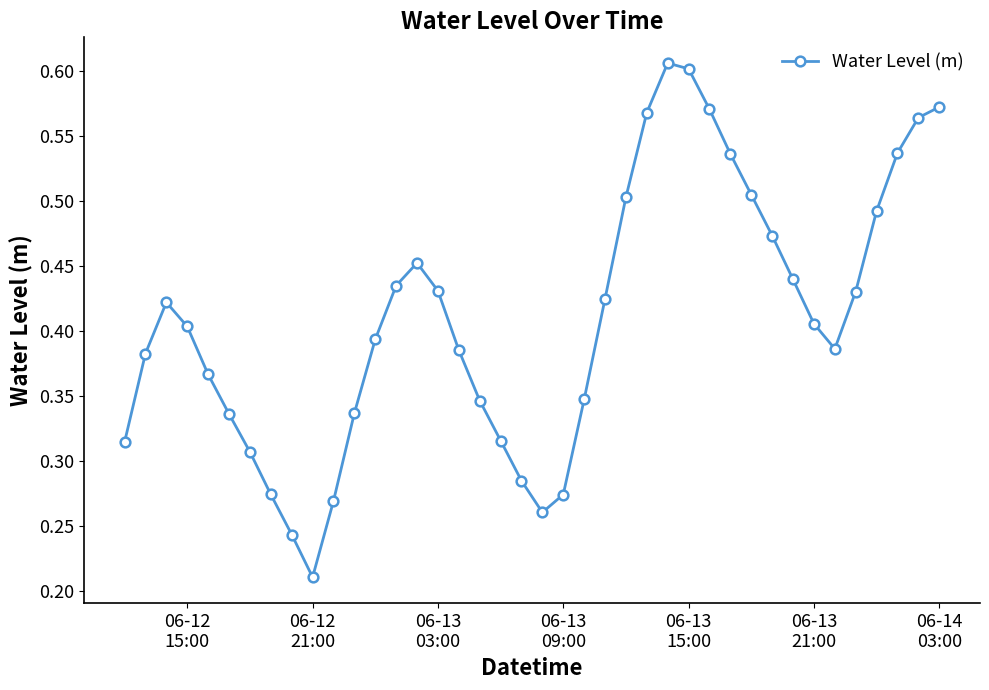

How many interior local valleys (lower than both neighbors) does the data have?

3